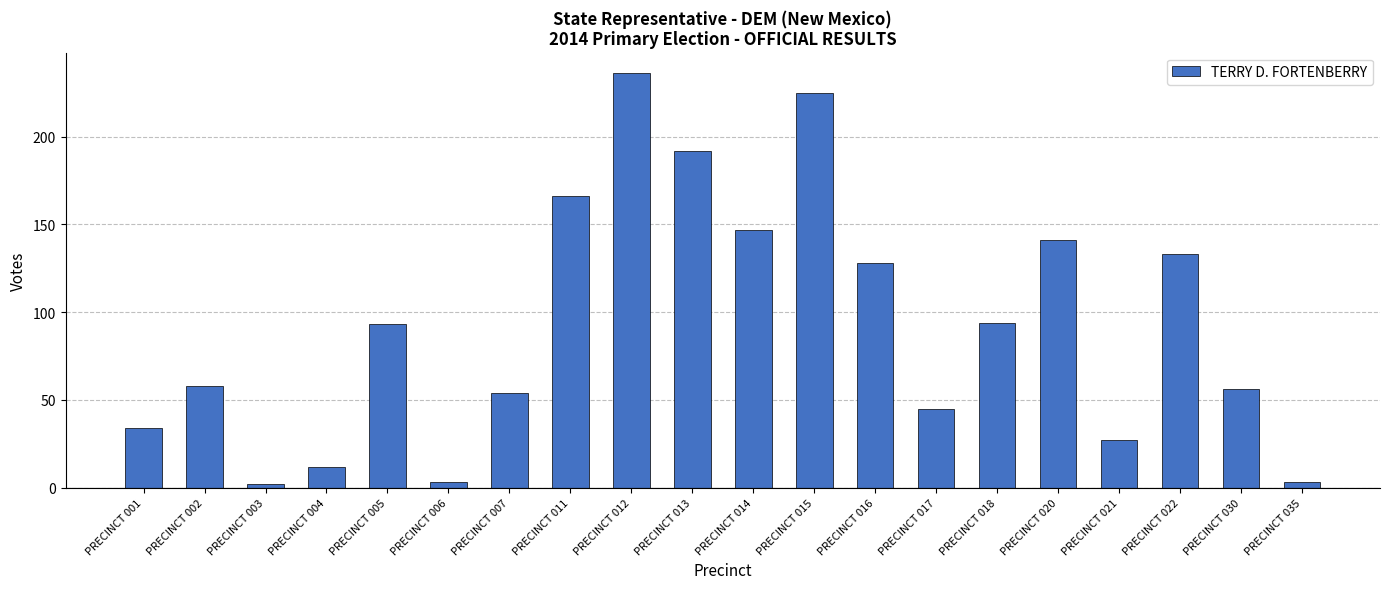

What is the difference between the maximum and minimum values?

234